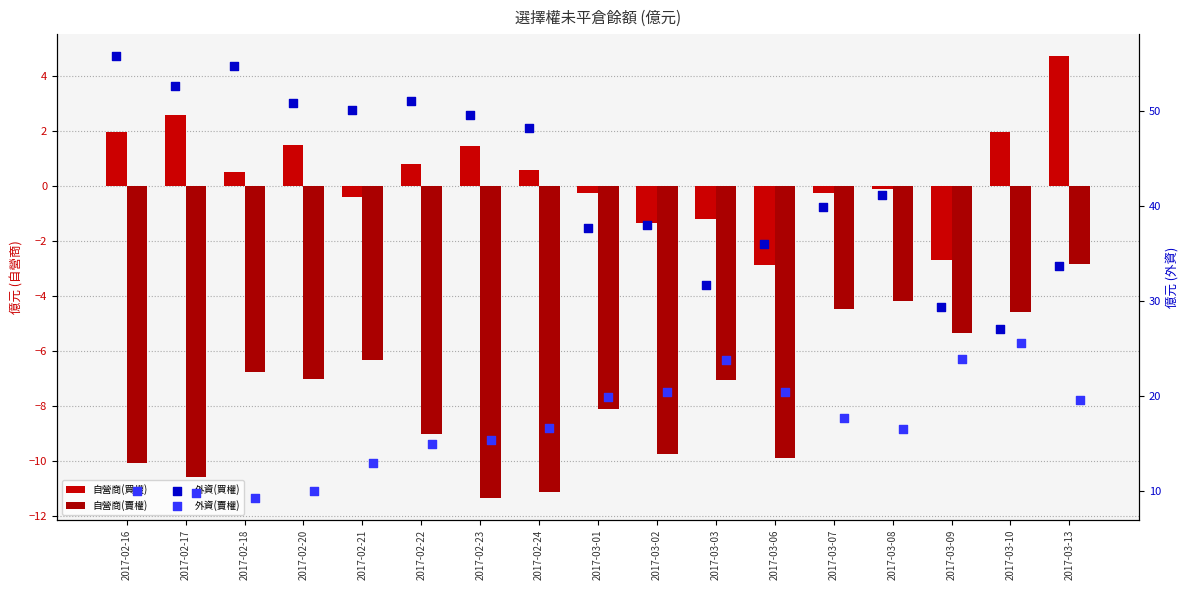

Which series has the largest Y range (max minus min)?

外資(買權)